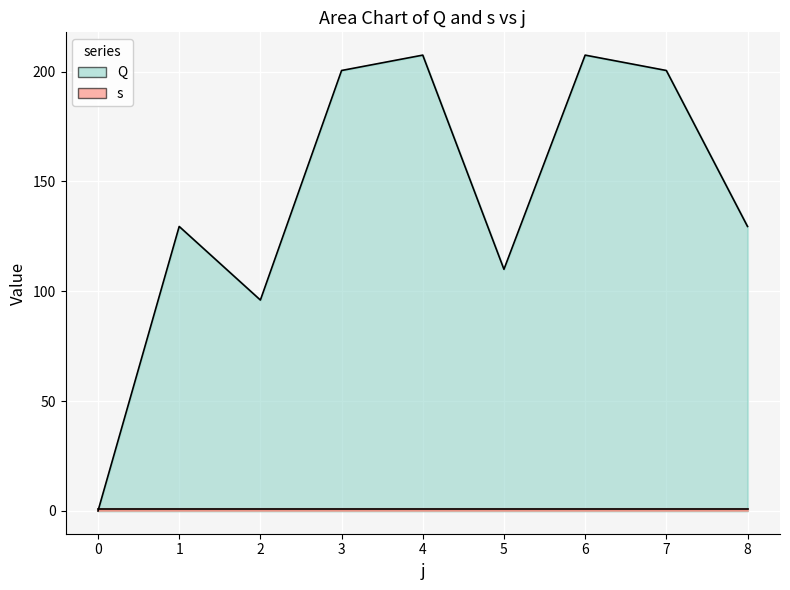

What is the sum of all values?

1281.0